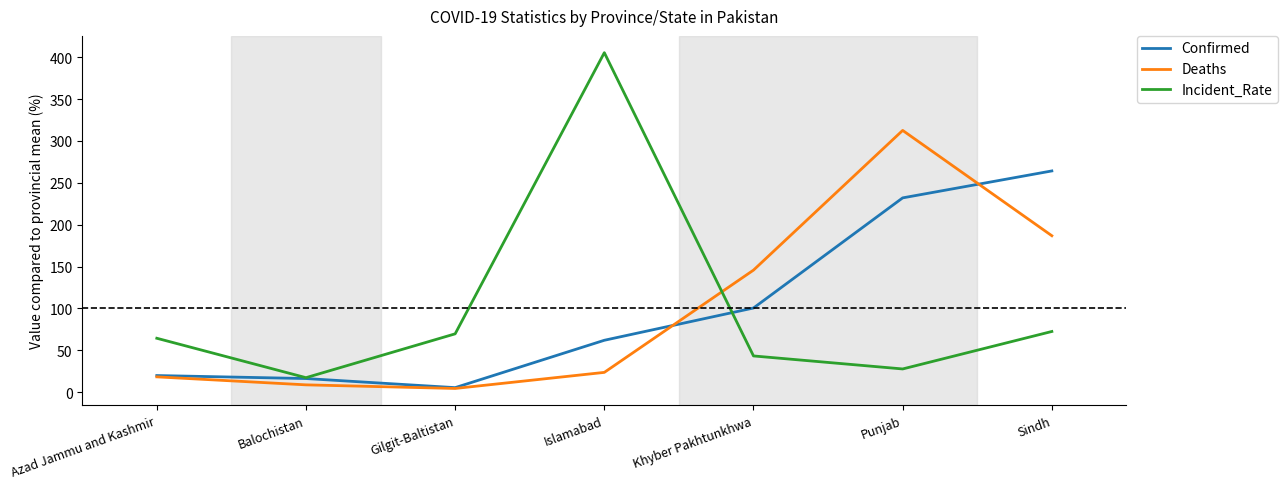

What are all the series names shown in the legend?

Confirmed, Deaths, Incident_Rate